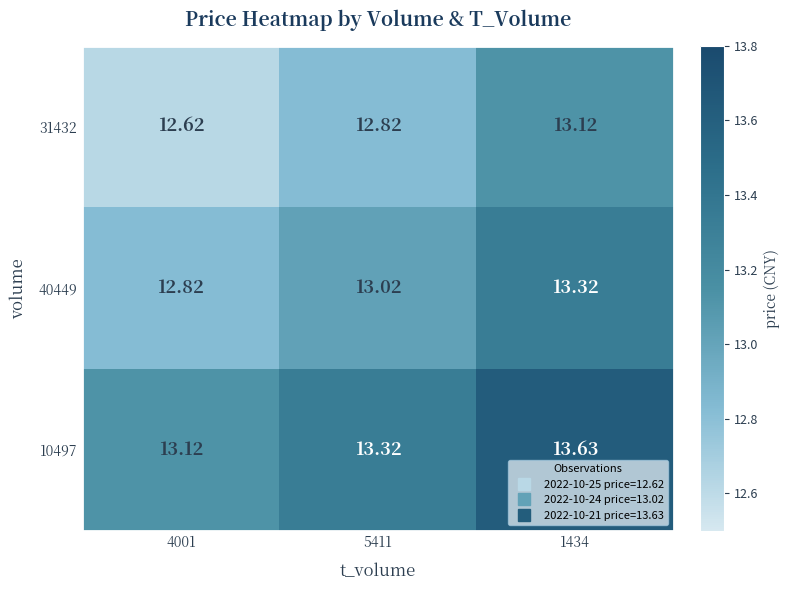

What is the total value across all series at 5411?

39.2